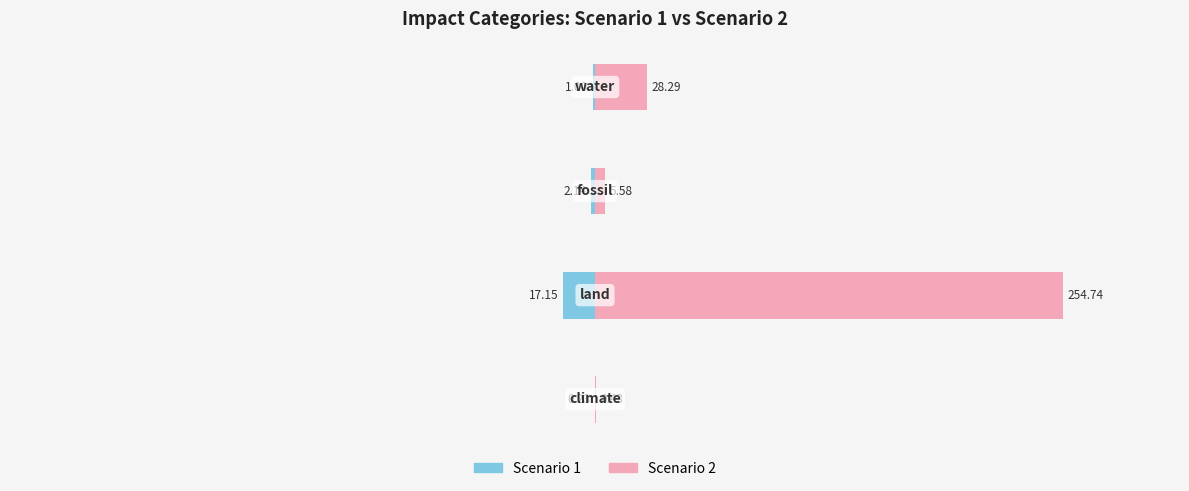

Does the chart contain any negative values?

Yes